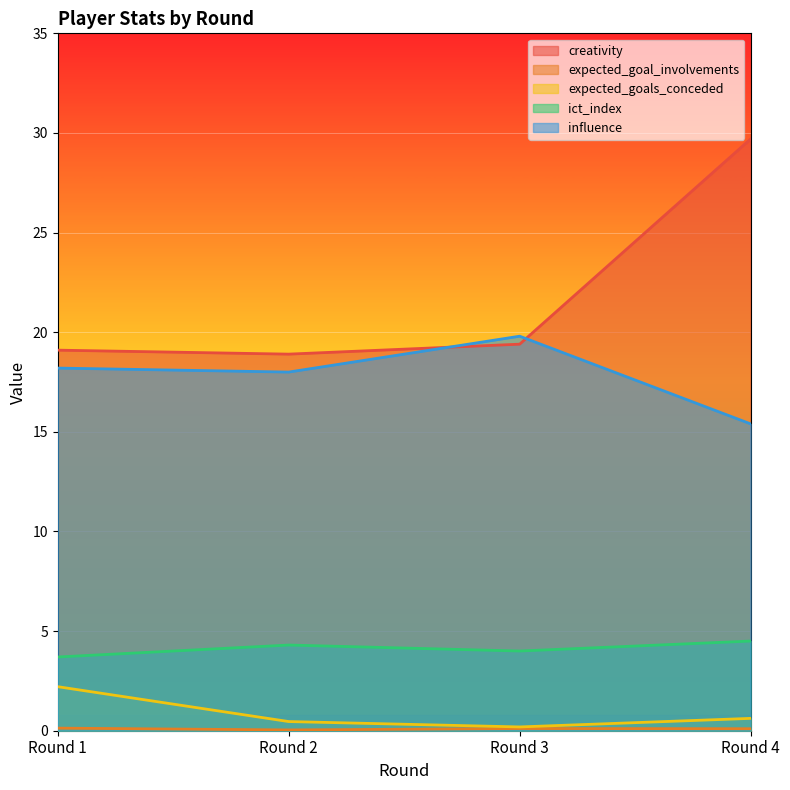

Which series has the largest total across all categories?

creativity